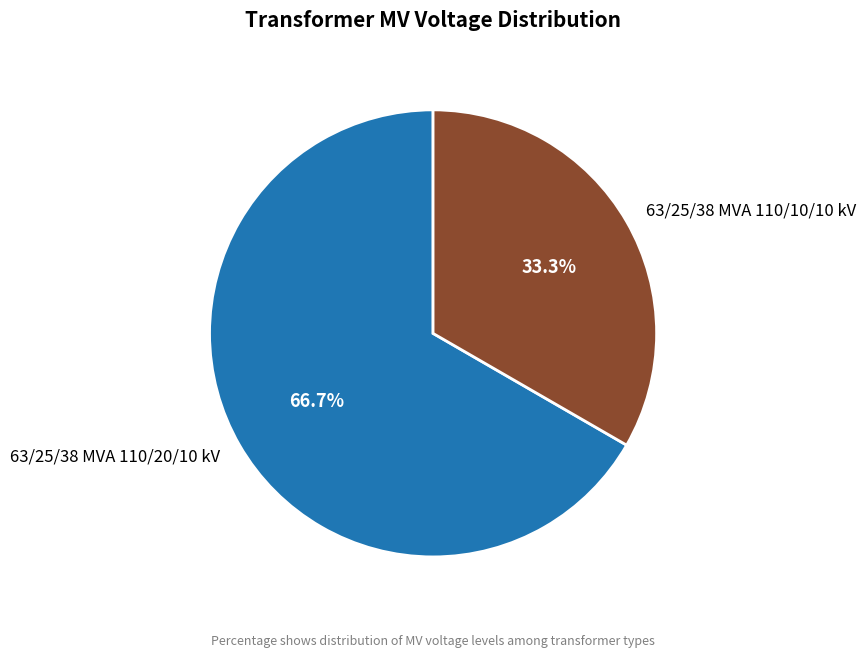

Which slice is the largest?

63/25/38 MVA 110/20/10 kV